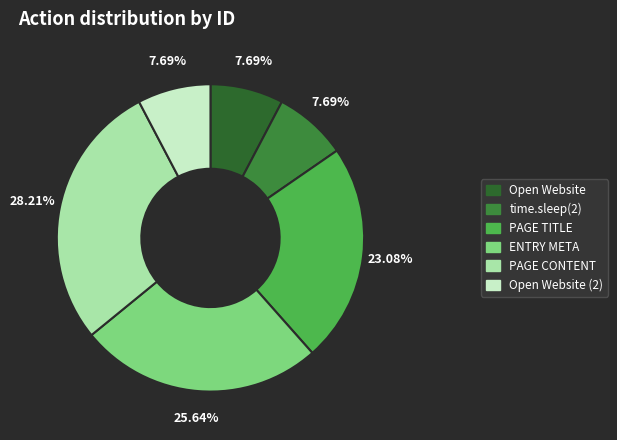

Which category has the biggest portion of the pie?

PAGE CONTENT